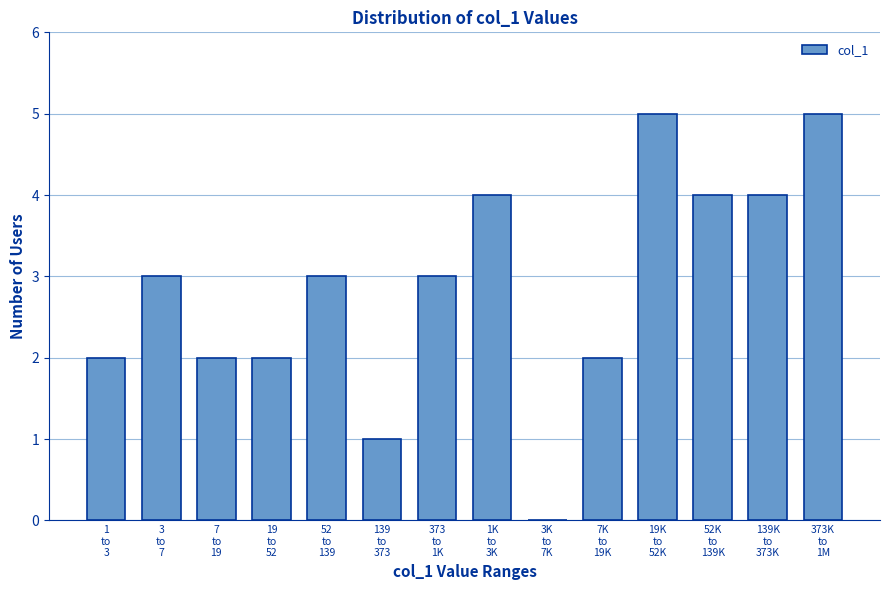

What is the sum of all values?

40